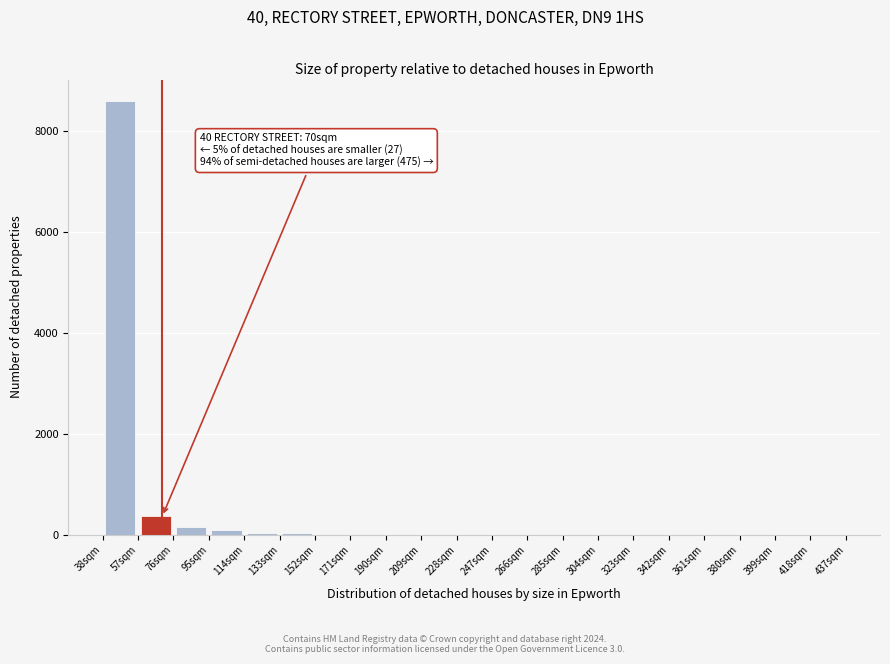

Over which range of the x-axis is the bar tallest?

38 to 57